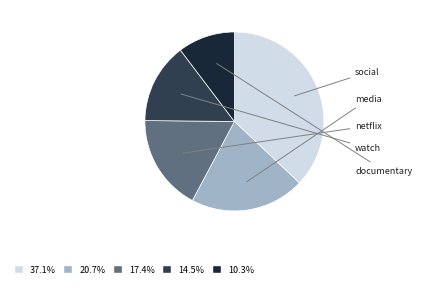

Is there a majority slice in this chart?

No